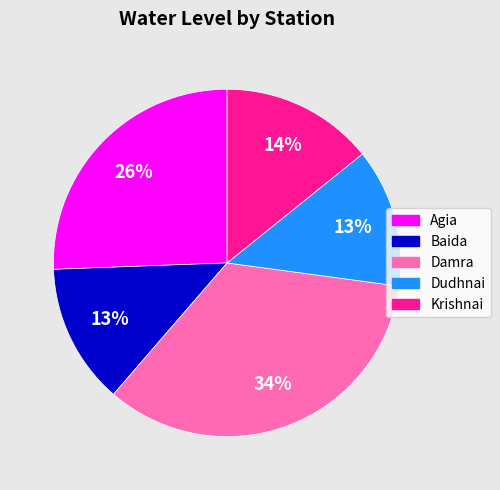

To the nearest percent, what is the combined percentage of Agia and Dudhnai?

39%